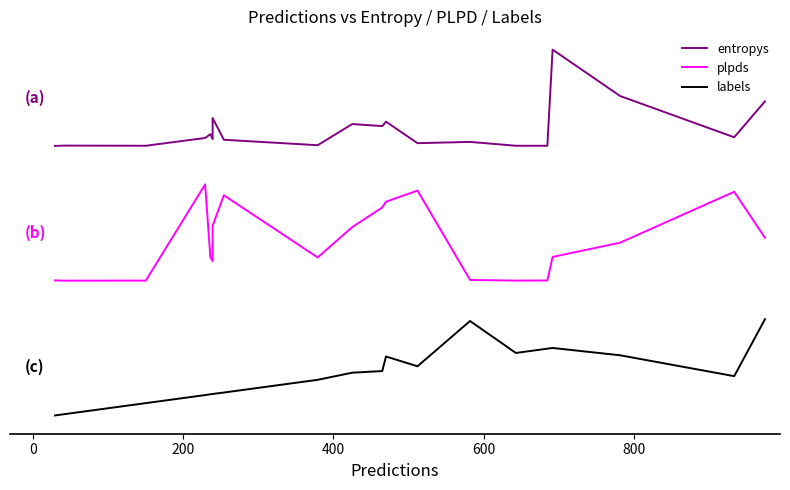

At how many categories does at least one series exceed 3?

20